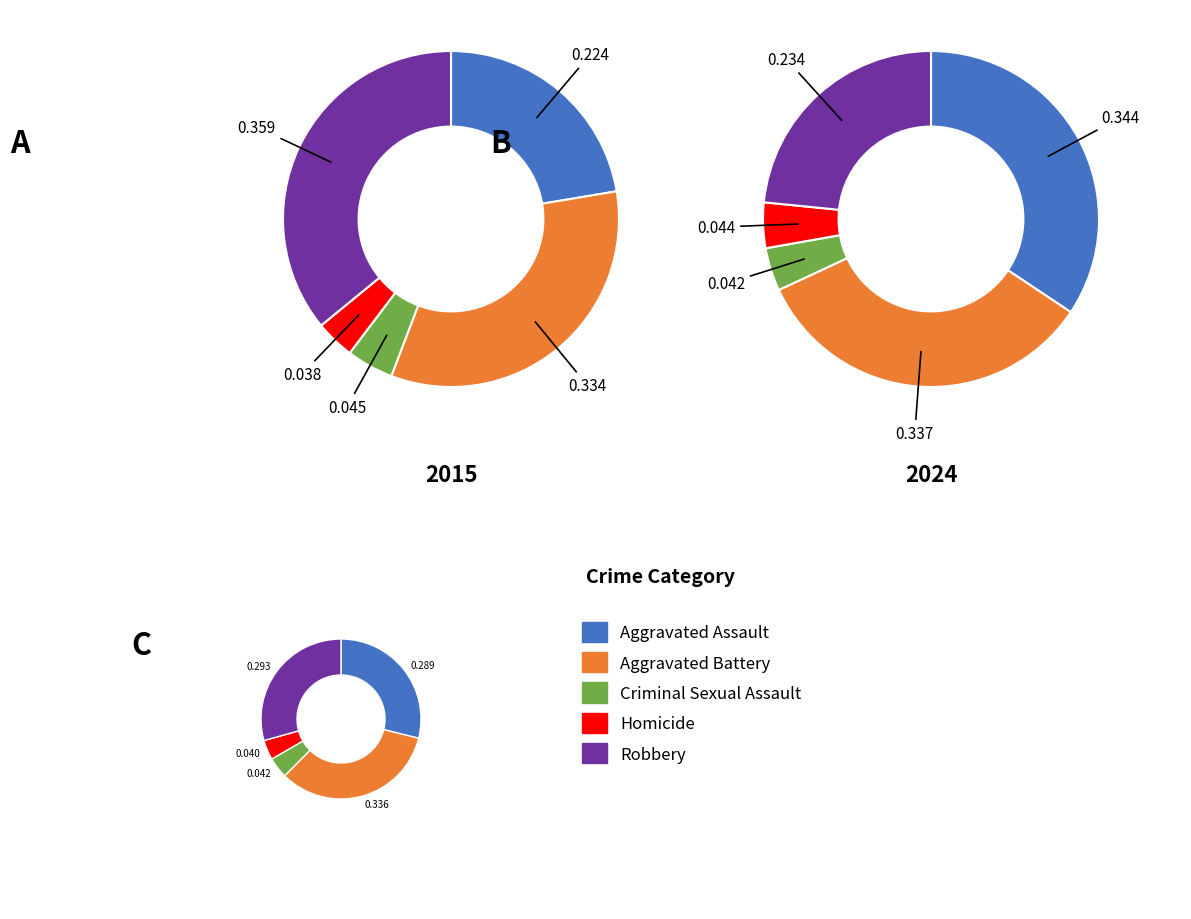

The Robbery slice represents 36% of the pie. True or false?

True